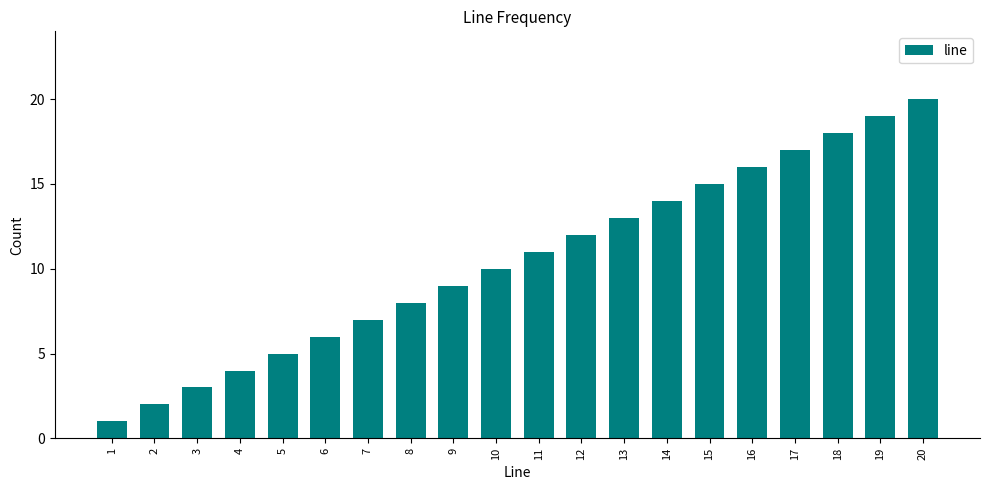

Reading right to left, what are all the values shown in this chart?

20	19	18	17	16	15	14	13	12	11	10	9	8	7	6	5	4	3	2	1